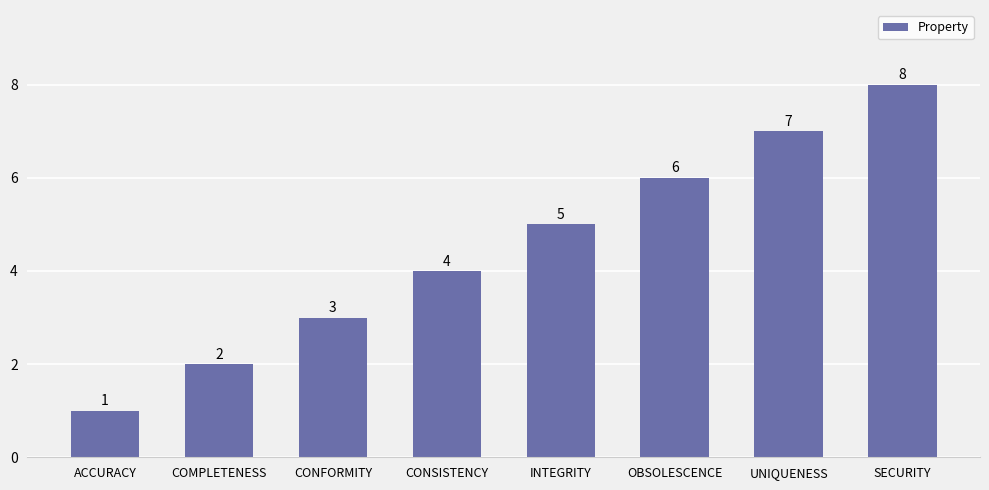

Count the values in the range 3 to 7.

5